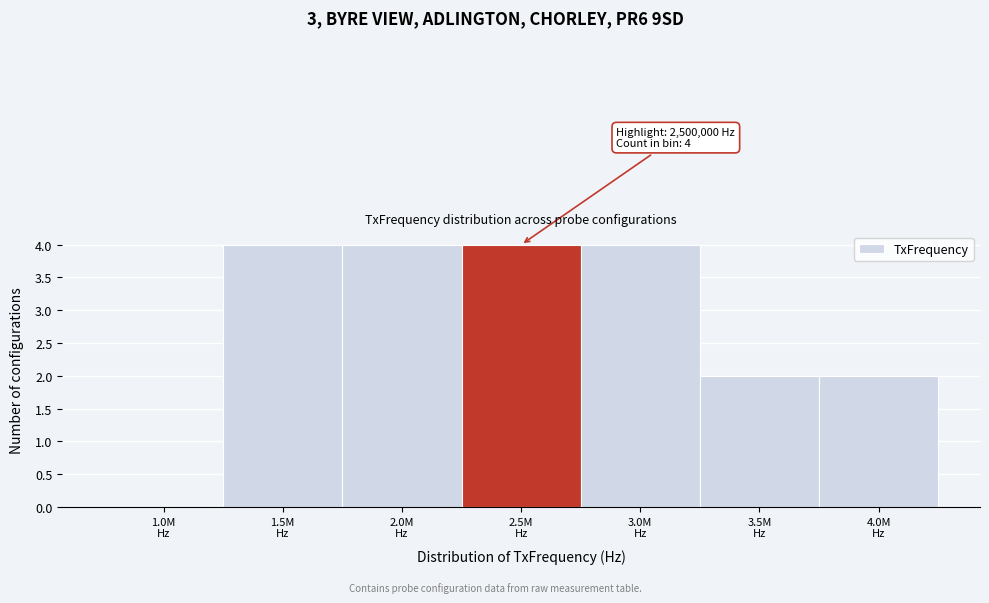

What is the maximum value shown in the chart?

4